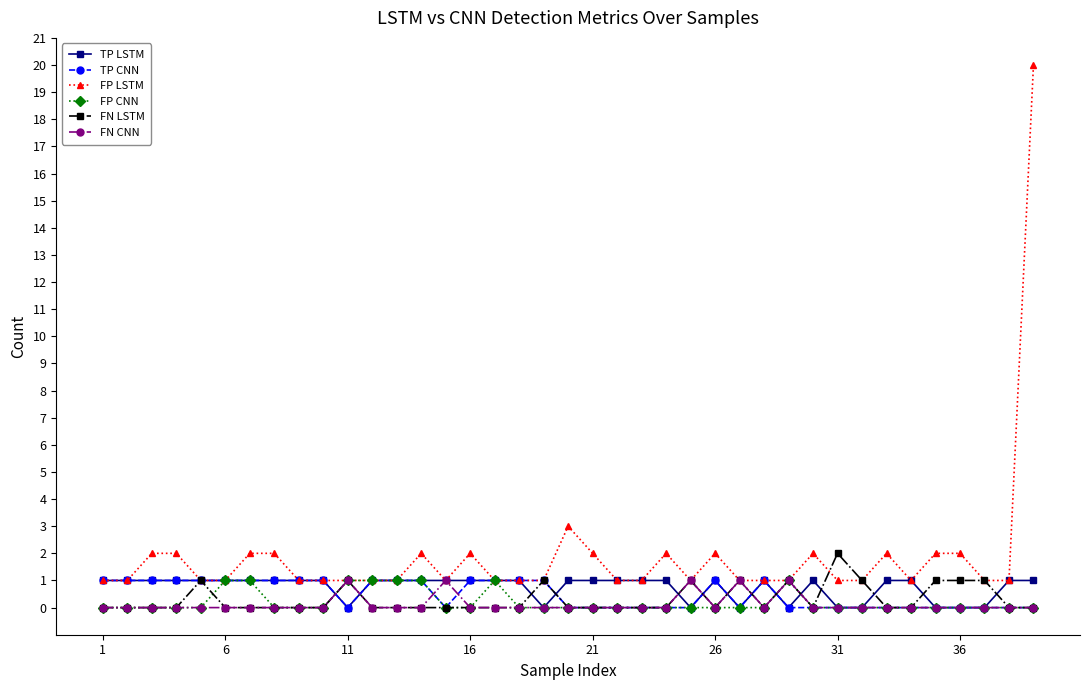

True or false: FP CNN has more than 0 points higher than both neighbors.

True